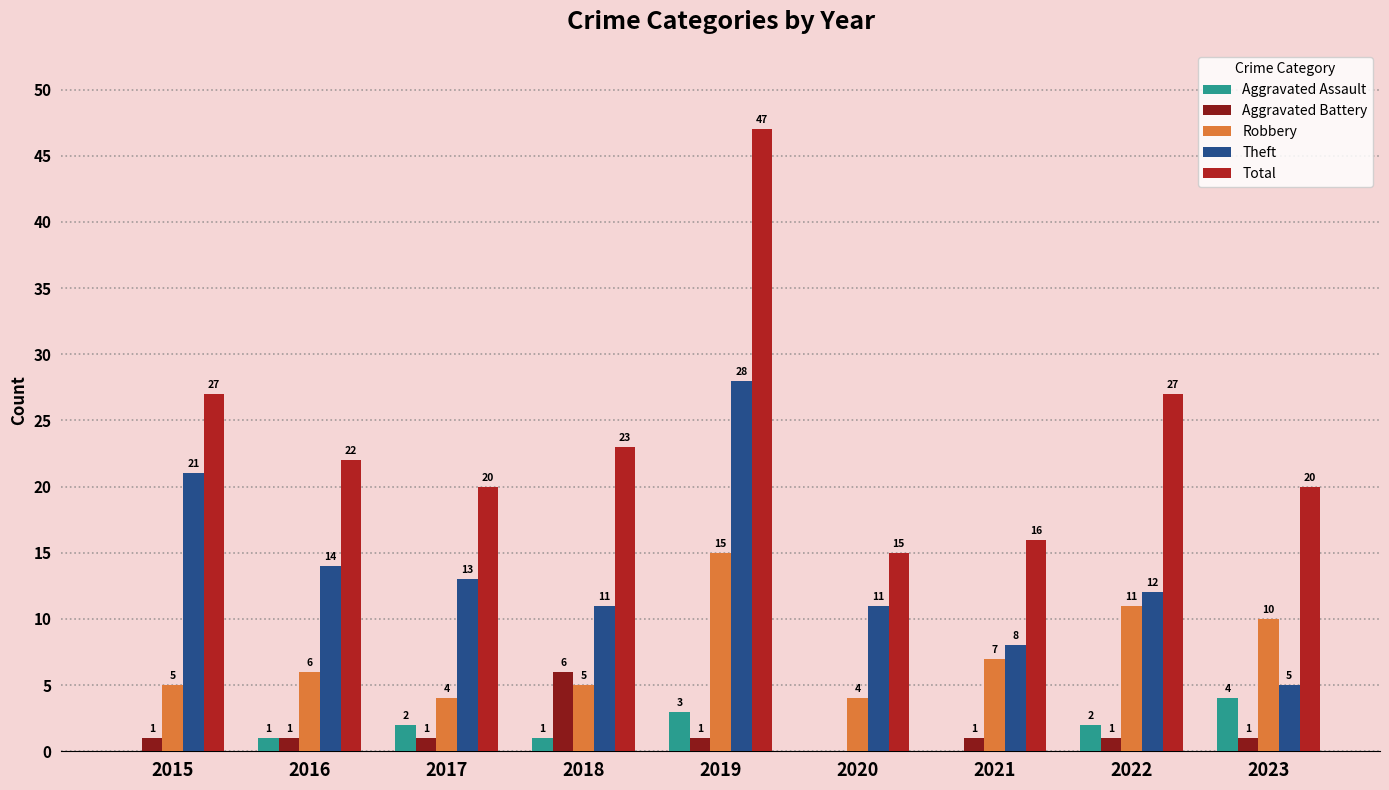

At which label is Theft closest to 16?

2016